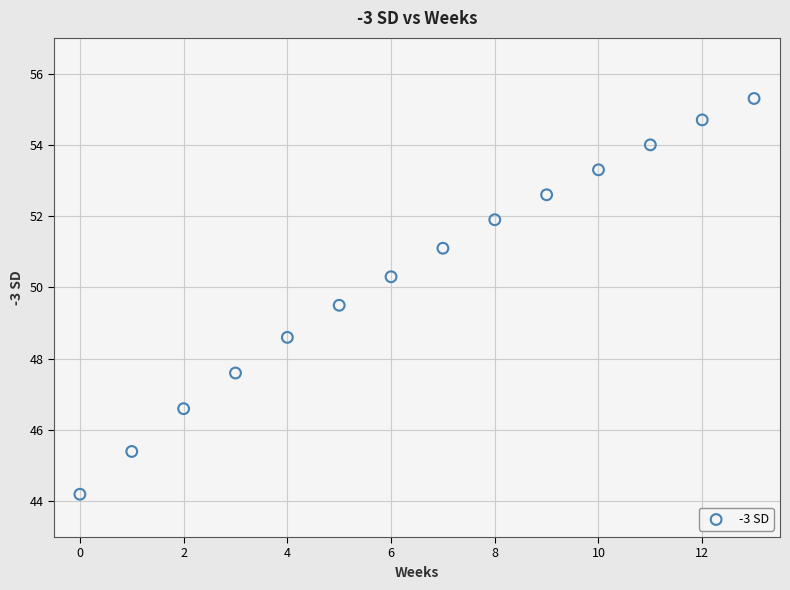

What is the range of Y values (max minus min)?

11.1